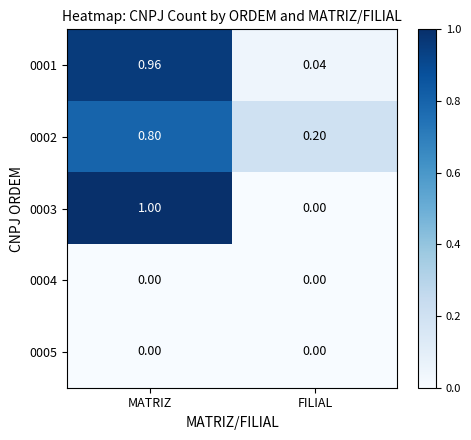

Is the value of 0005 at FILIAL greater than the value of 0002 at FILIAL?

No